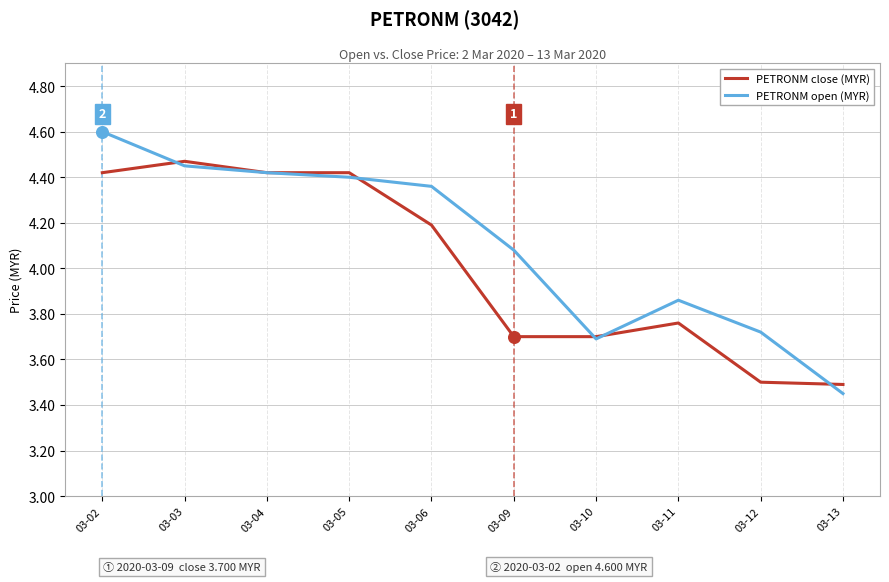

Which series has the largest total across all categories?

PETRONM open (MYR)